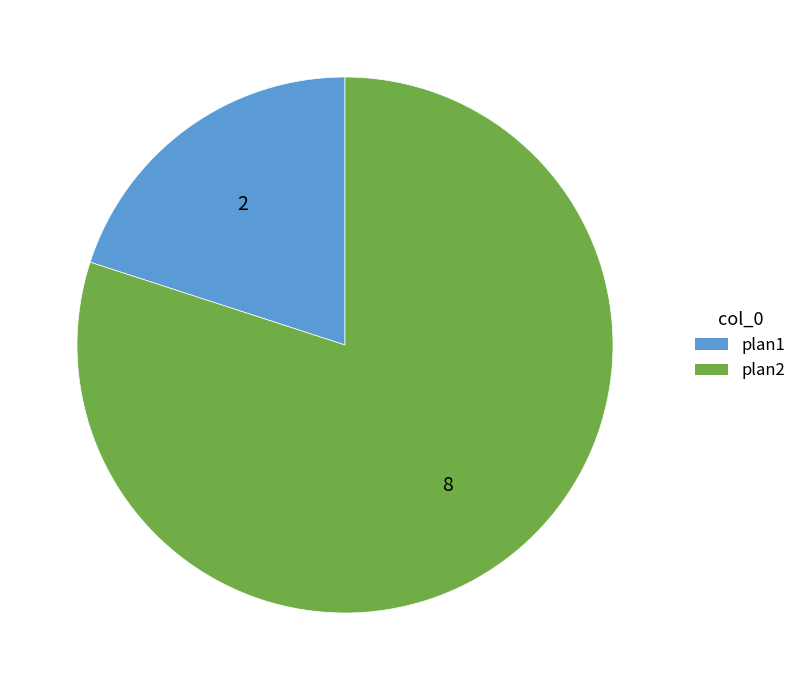

Rank the categories by value from lowest to highest.

plan1, plan2